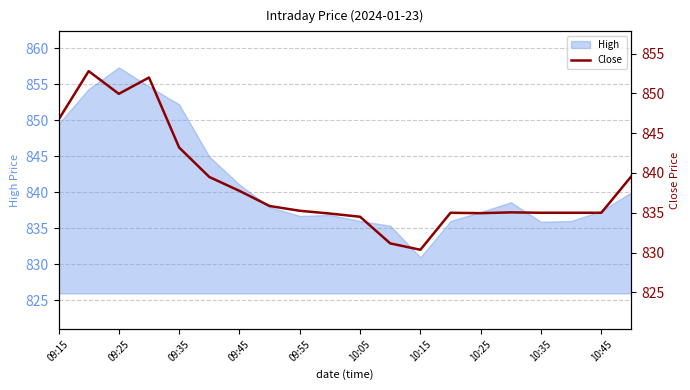

Is it true that the value at 17 is 835.0?

True